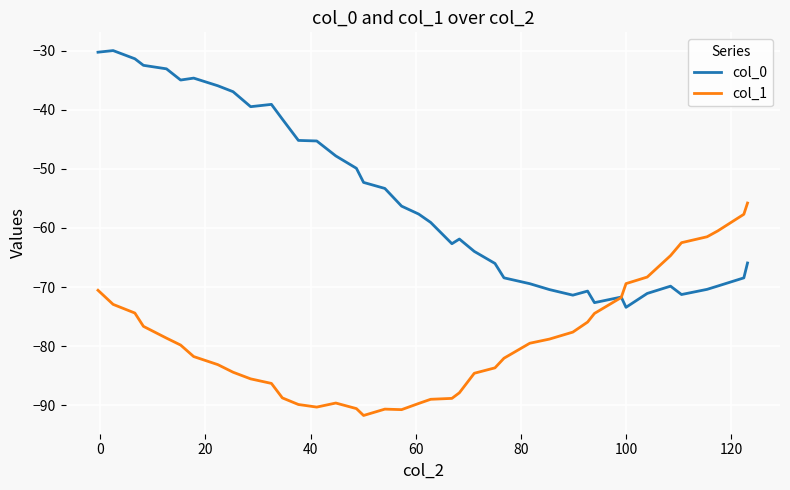

What is the lowest value of the col_0 series?

-73.4